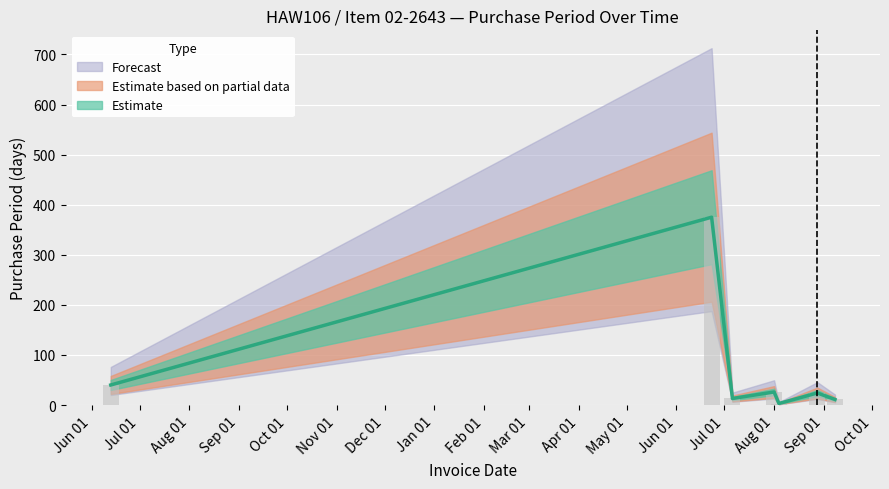

What is the change in value from 2017-07-06 to 2017-08-04?

-10